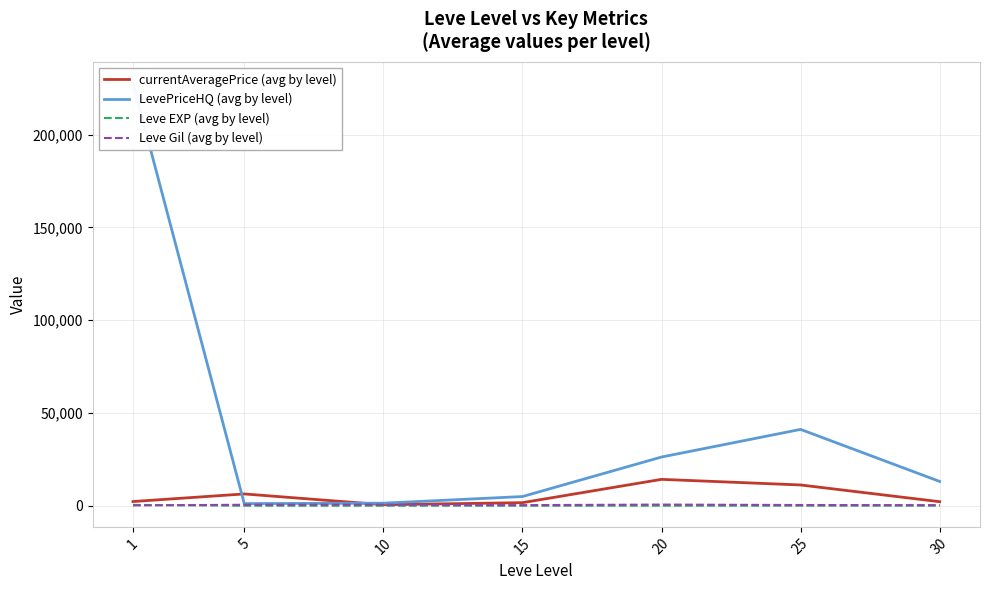

Which series has the largest range (max minus min)?

LevePriceHQ (avg by level)